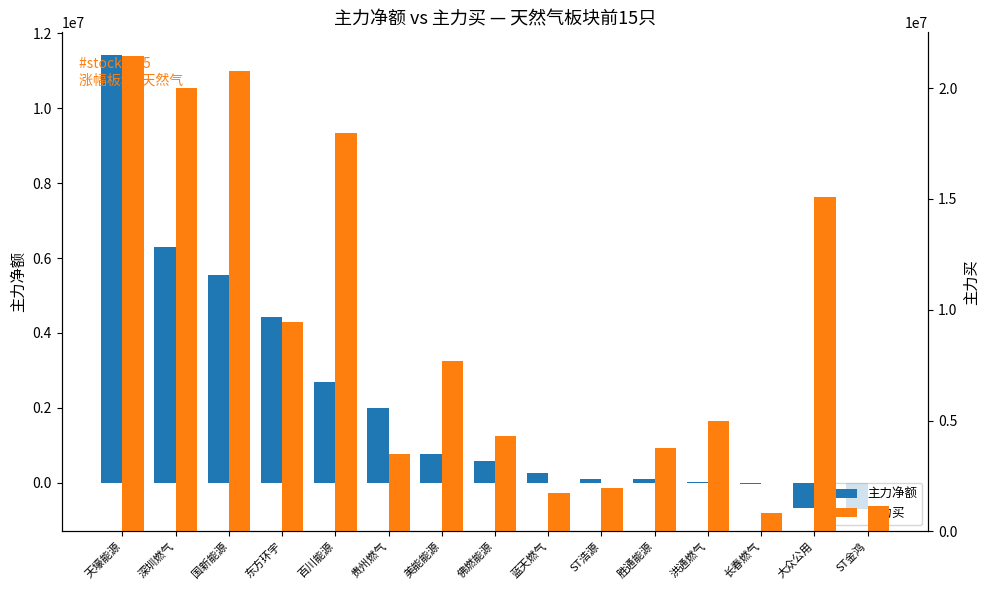

The value of 主力买 at 东方环宇 is 4038607. True or false?

False